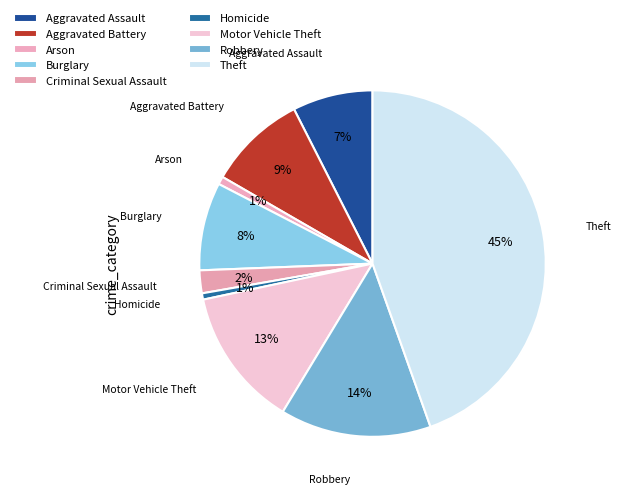

To the nearest percent, what portion does Burglary represent?

8%